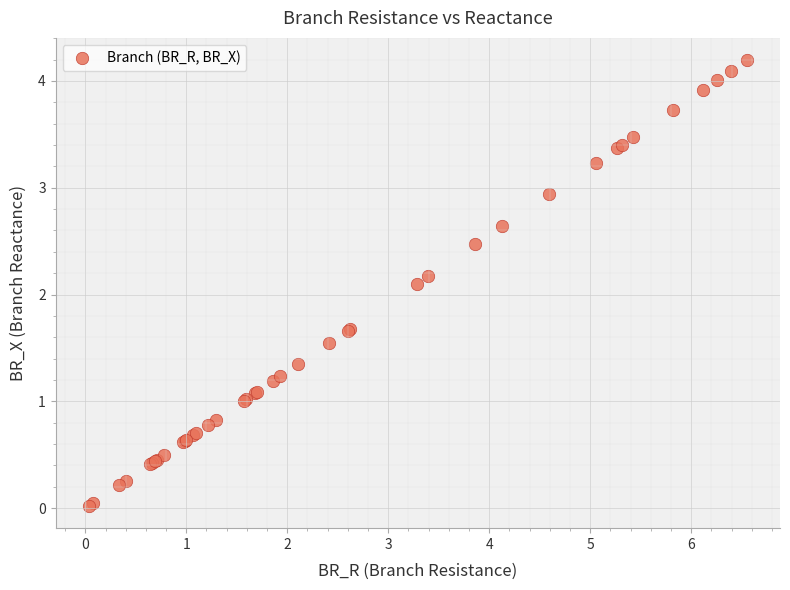

What Y value in the scatter plot is closest to 2?

2.1